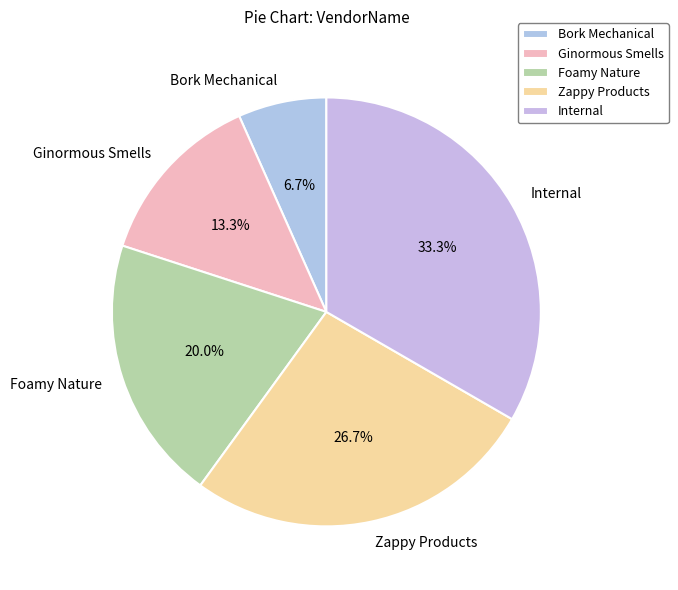

To the nearest percent, what is the average slice percentage?

20%